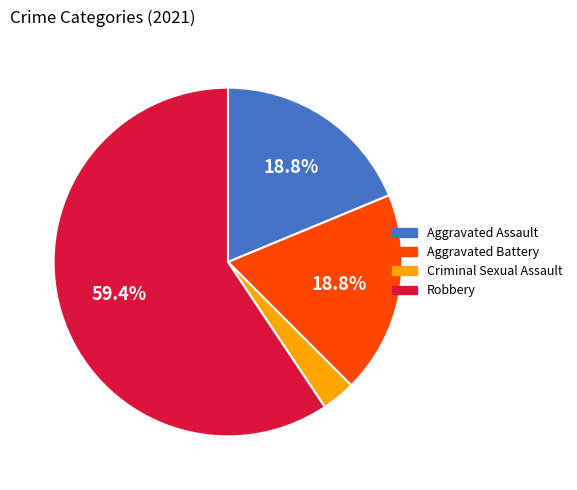

To the nearest percent, what percentage of the pie is Aggravated Battery?

19%